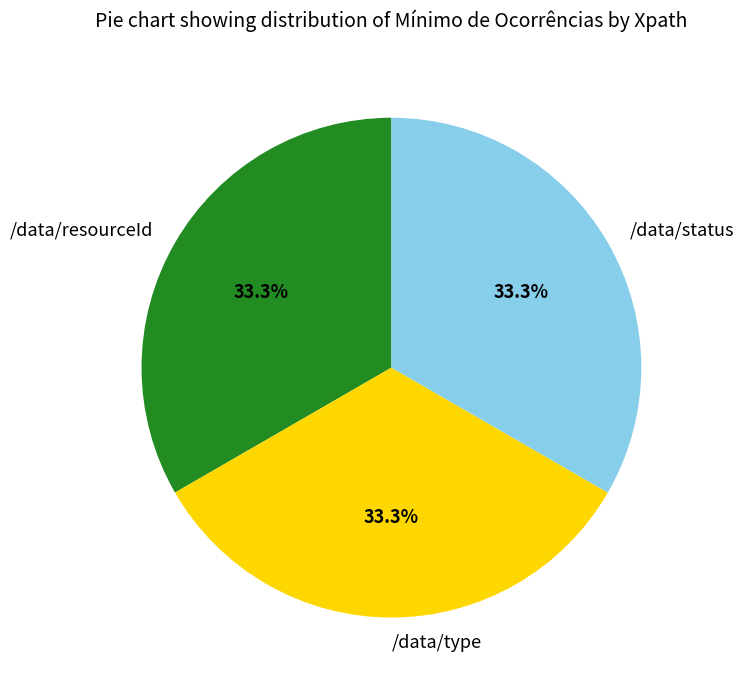

To the nearest percent, what is the difference between the largest and smallest slice percentages?

0%